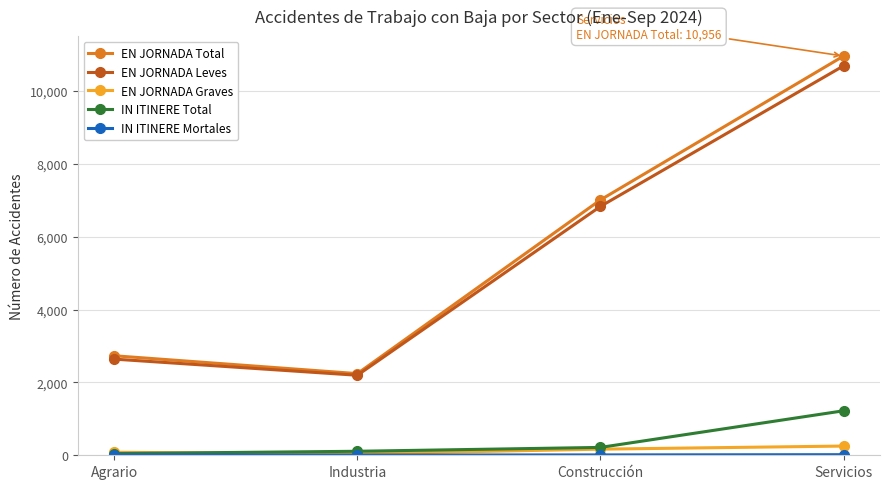

What is the average value of the EN JORNADA Leves series?

5588